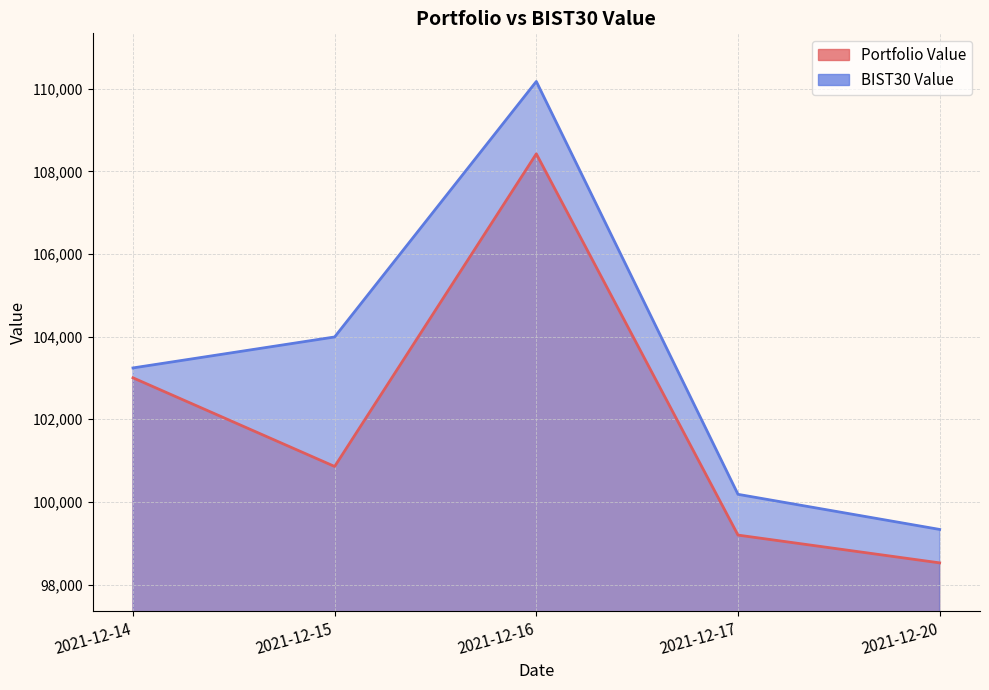

What is the sum of all BIST30 Value values?

516927.4